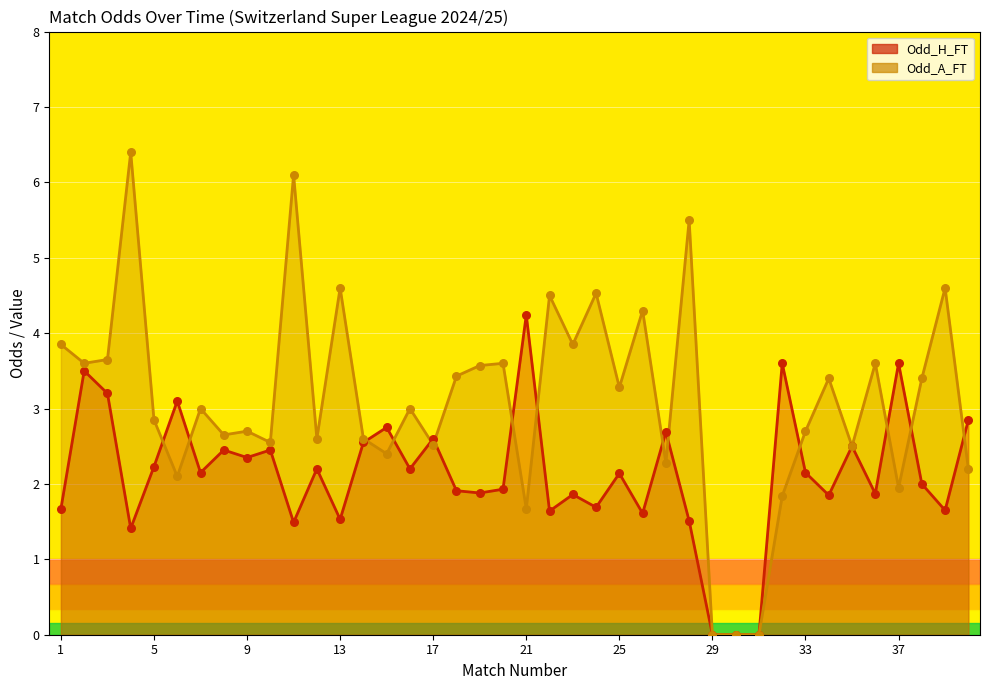

What are all the series names shown in the legend?

Odd_H_FT, Odd_A_FT